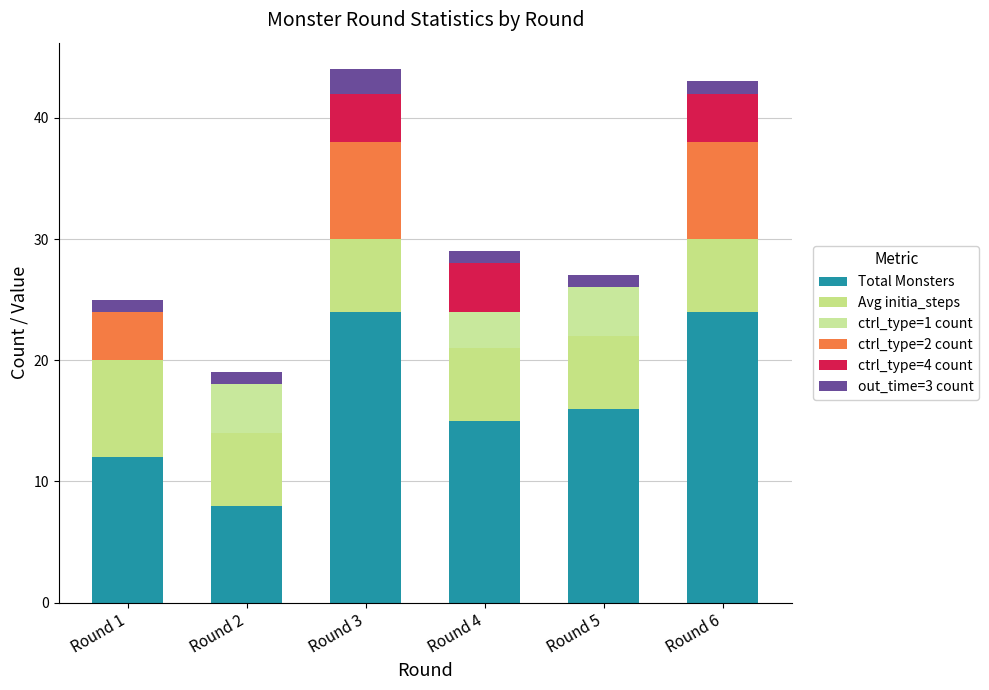

At how many categories does at least one series exceed 14?

4